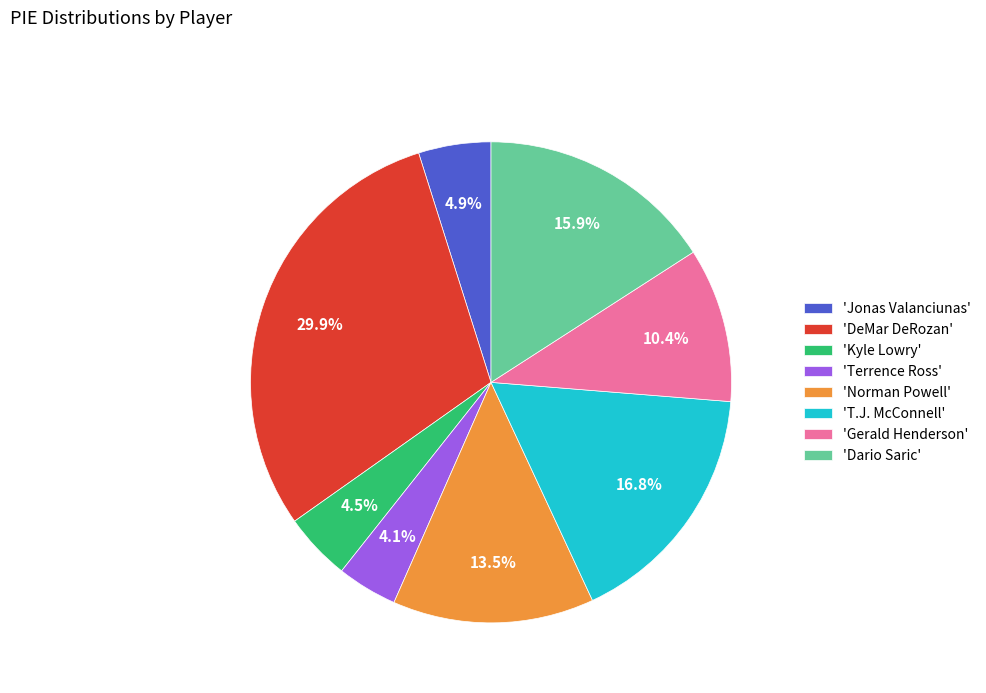

Which has a higher value, 'Jonas Valanciunas' or 'Terrence Ross'?

'Jonas Valanciunas'